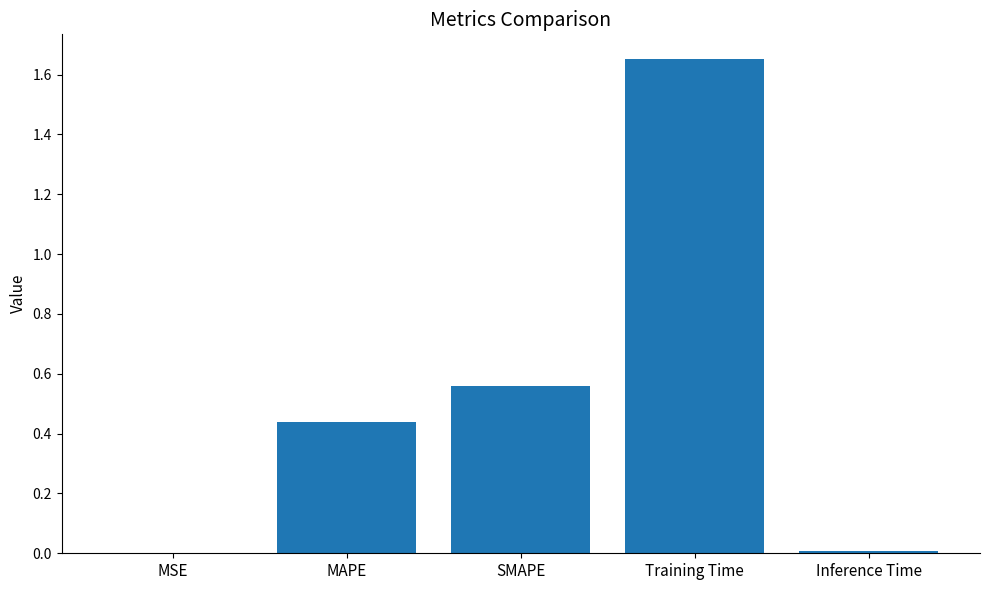

Is it true that the value at Training Time is 0.7?

False